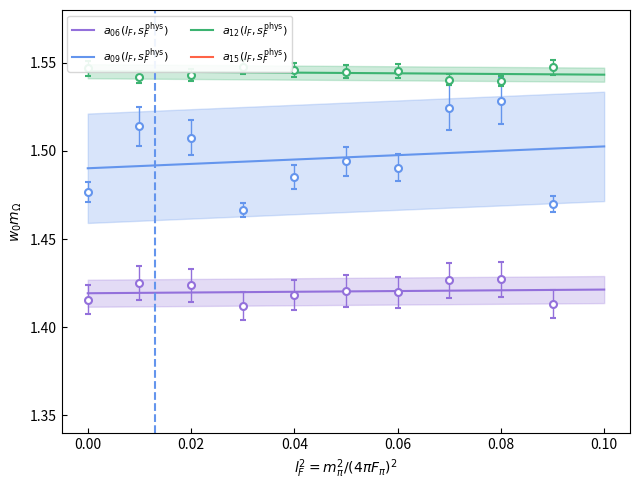

How many interior local valleys does the a_06 series have?

2